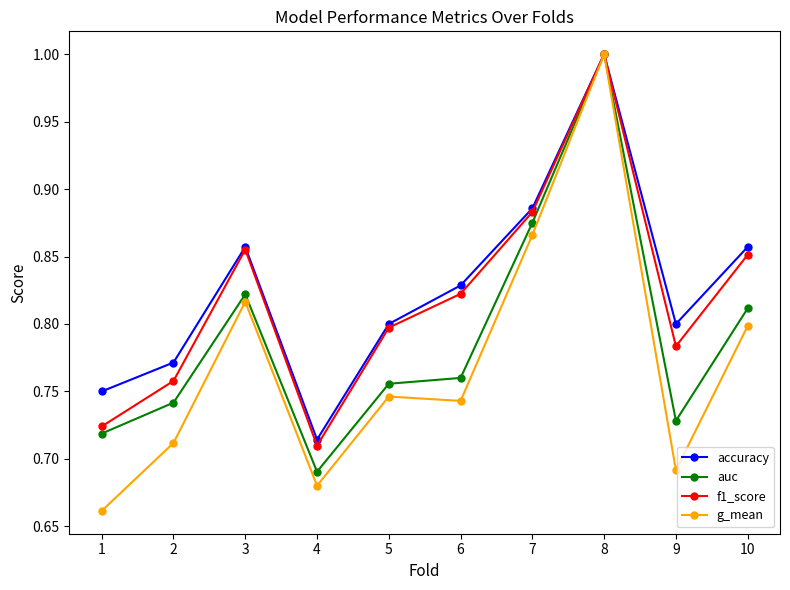

Which series changed the most between 5 and 7?

g_mean